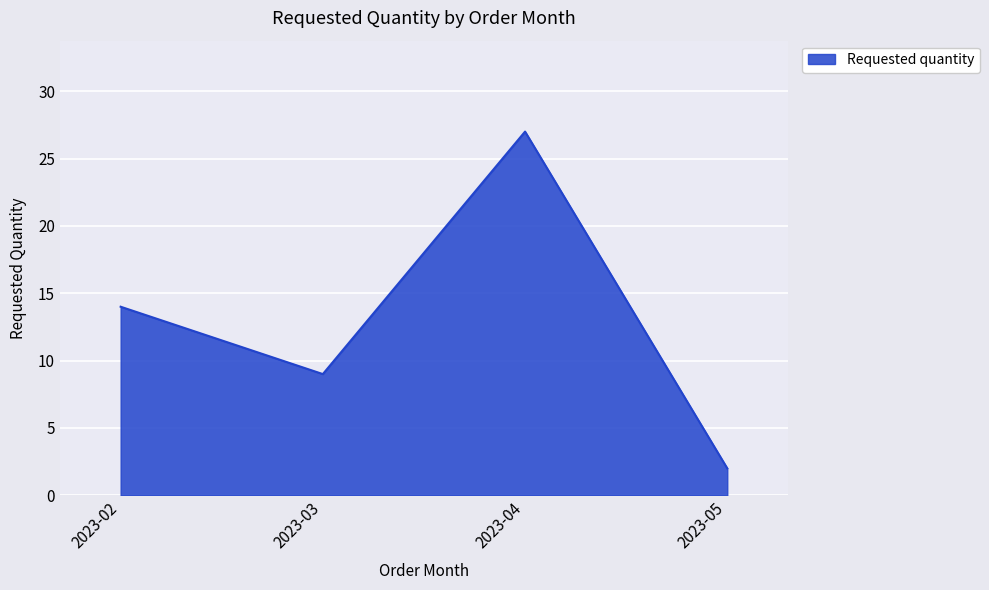

The chart shows a value of 9 at 2023-03. True or false?

True